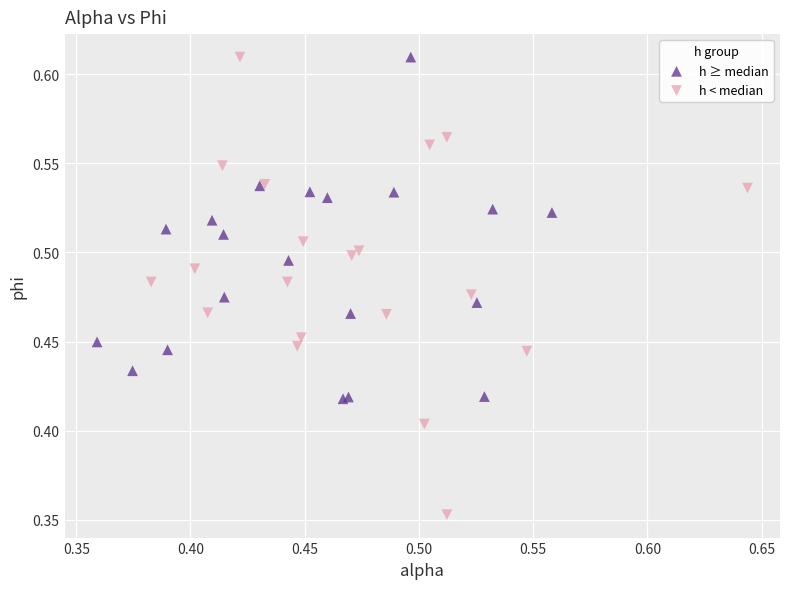

Which series has the widest spread of Y values?

h < median